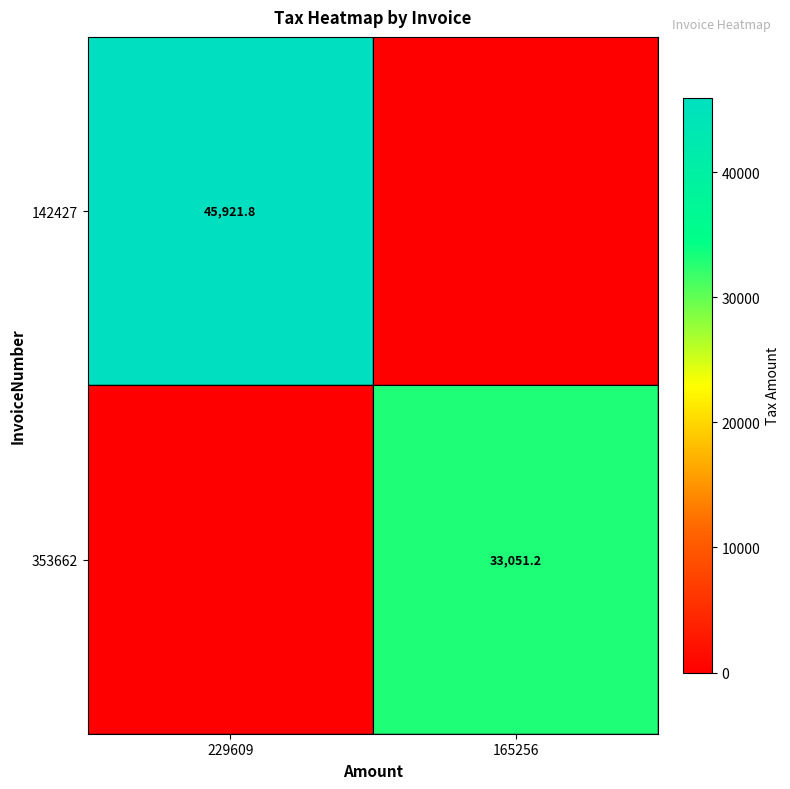

Which series changed the most between 229609 and 165256?

142427